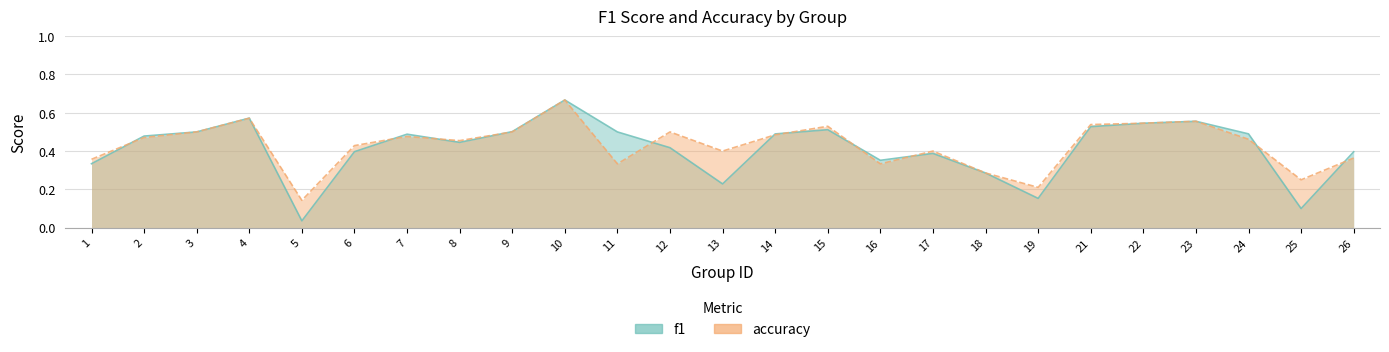

Where is the first local maximum for accuracy?

4